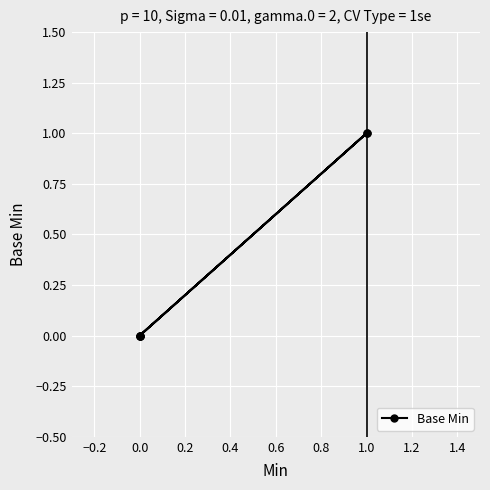

What is the greatest value displayed?

1